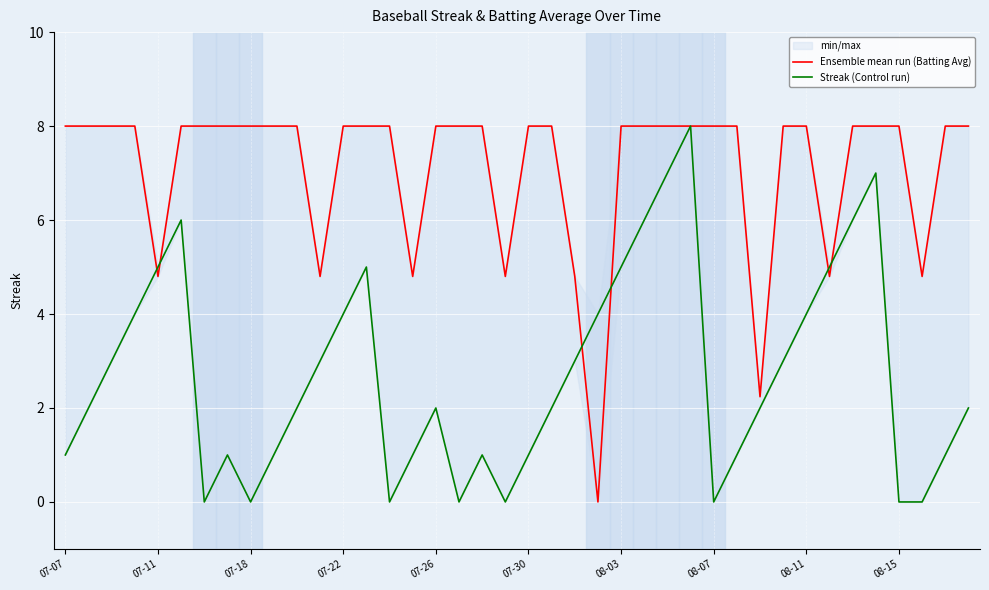

In Streak (Control run), how many points are lower than both neighbors (excluding endpoints)?

6